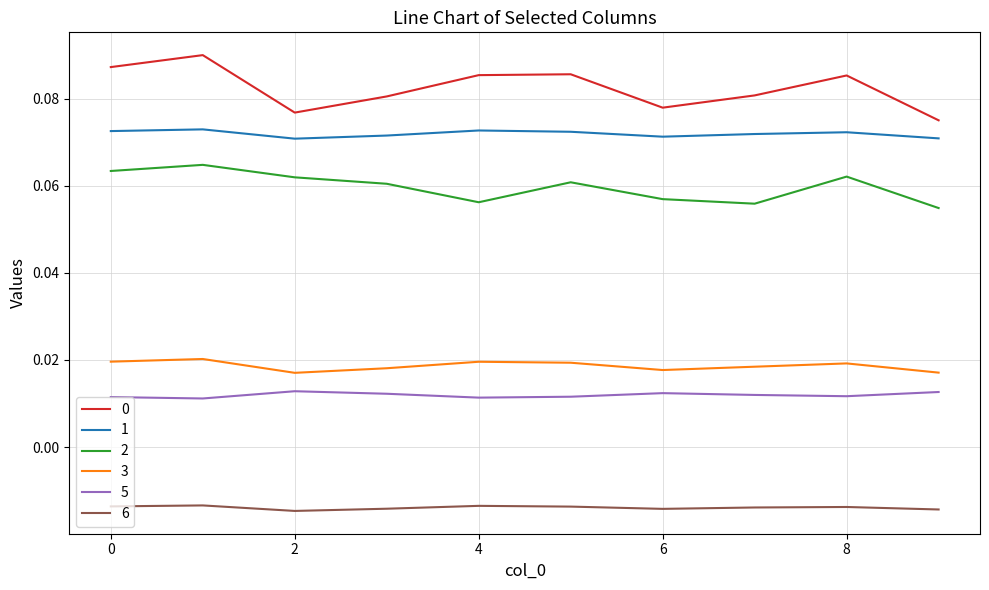

True or false: 5 and 2 cross at least once.

False